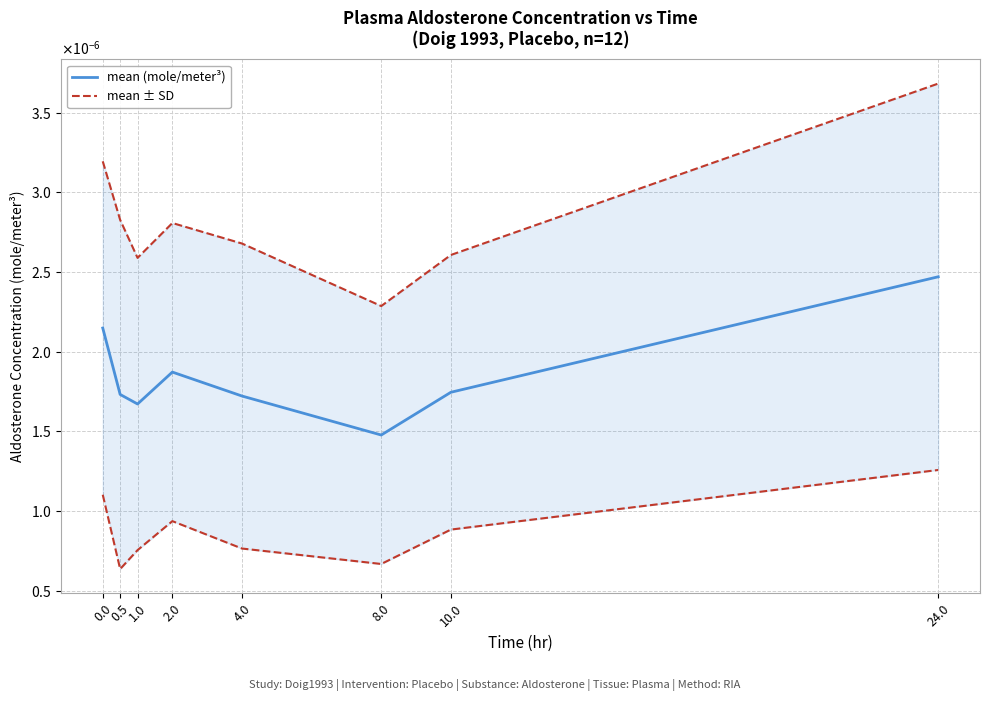

True or false: mean ± SD has more than 0 interior local peaks.

True